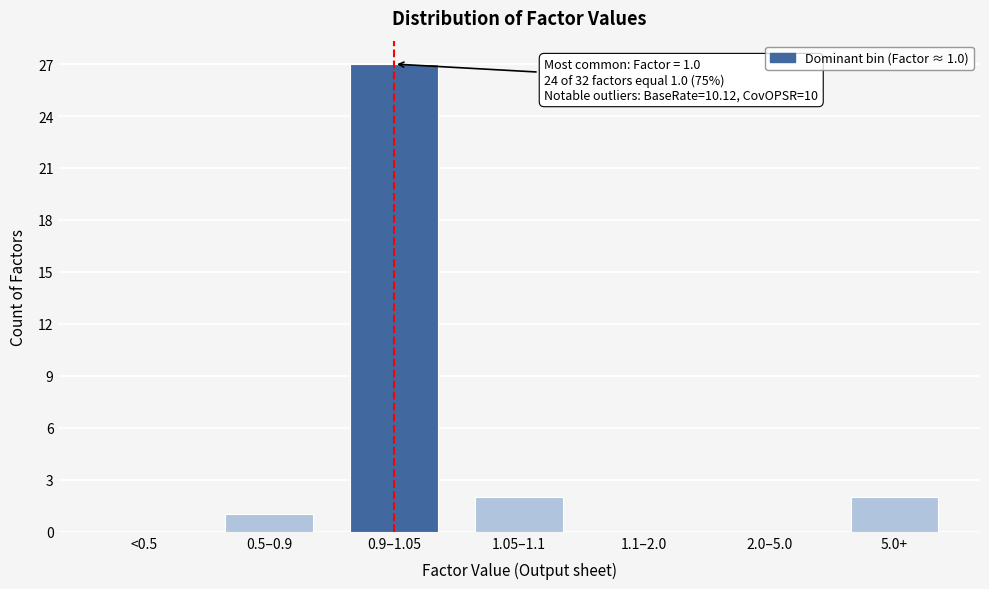

Reading left to right, extract all data points from this chart.

<0.5=0	0.5–0.9=1	0.9–1.05=27	1.05–1.1=2	1.1–2.0=0	2.0–5.0=0	5.0+=2